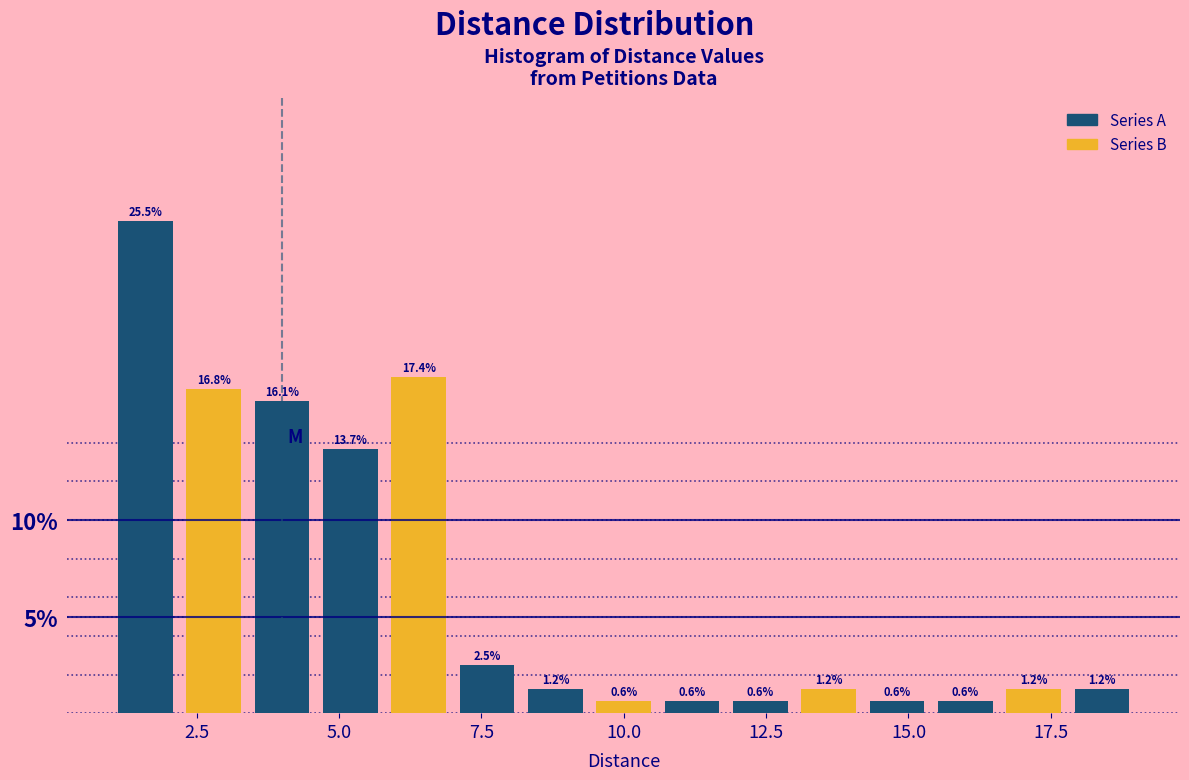

Read against the x-axis, roughly where is the centre of the tallest bar?

1.5